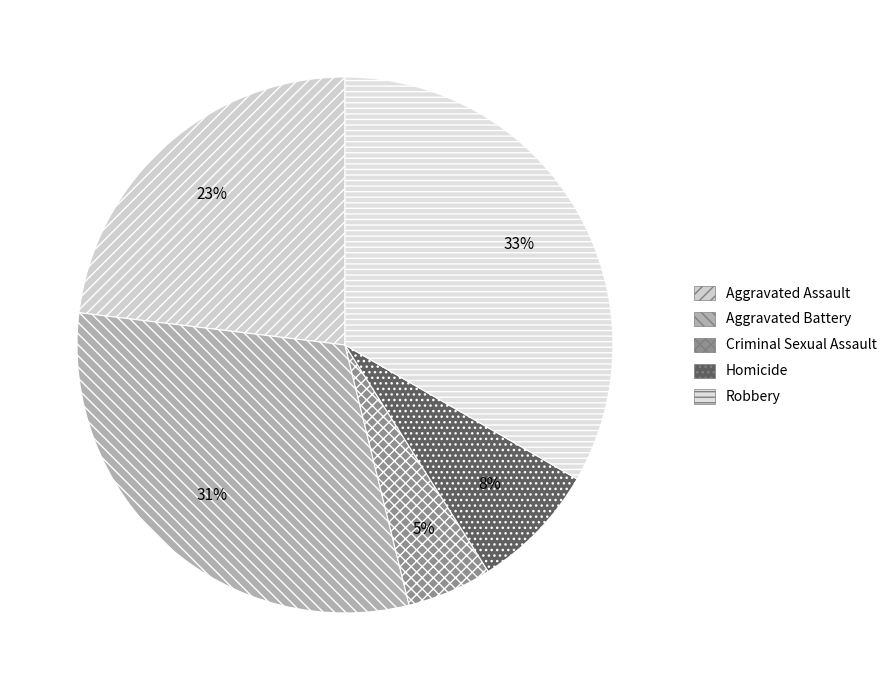

Approximately how many times larger is the value at Homicide compared to Aggravated Assault?

0.3